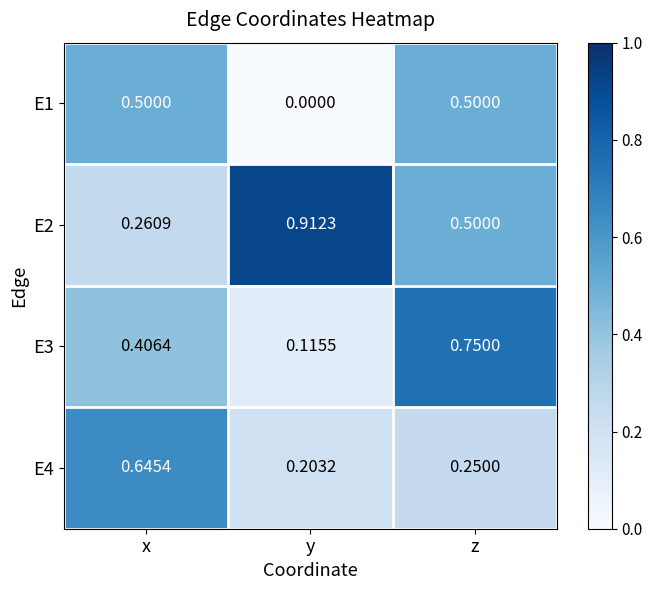

Which category has the highest value in the E3 series?

z